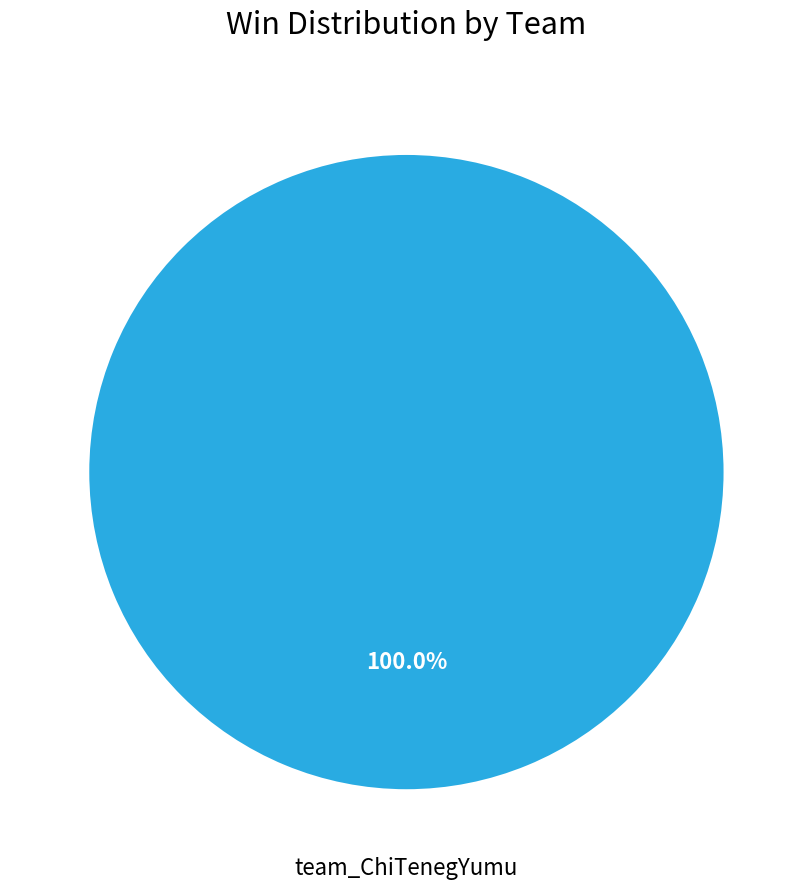

Is there any slice that represents more than half of the pie?

Yes